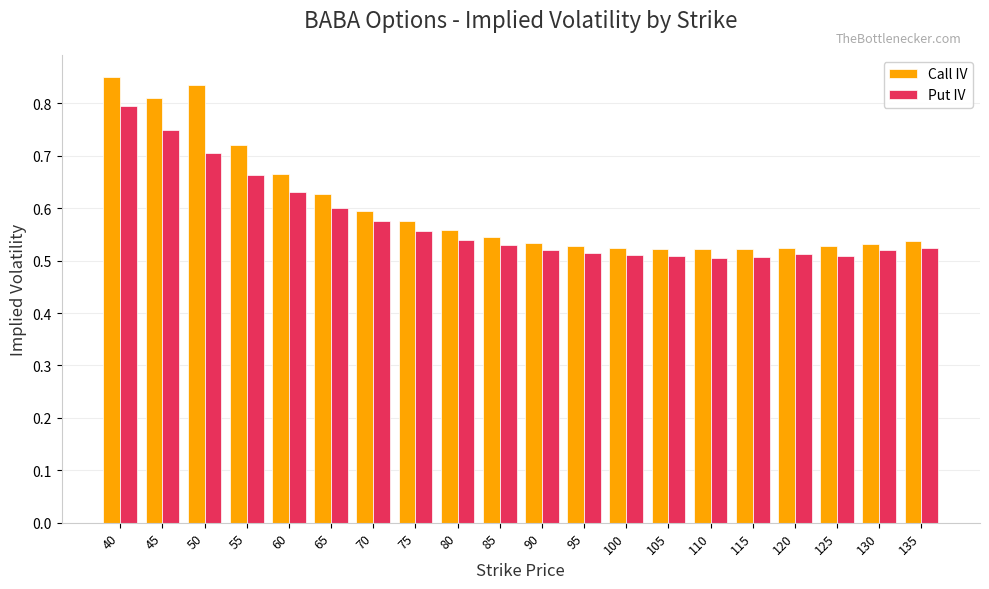

Are the bars horizontal?

No